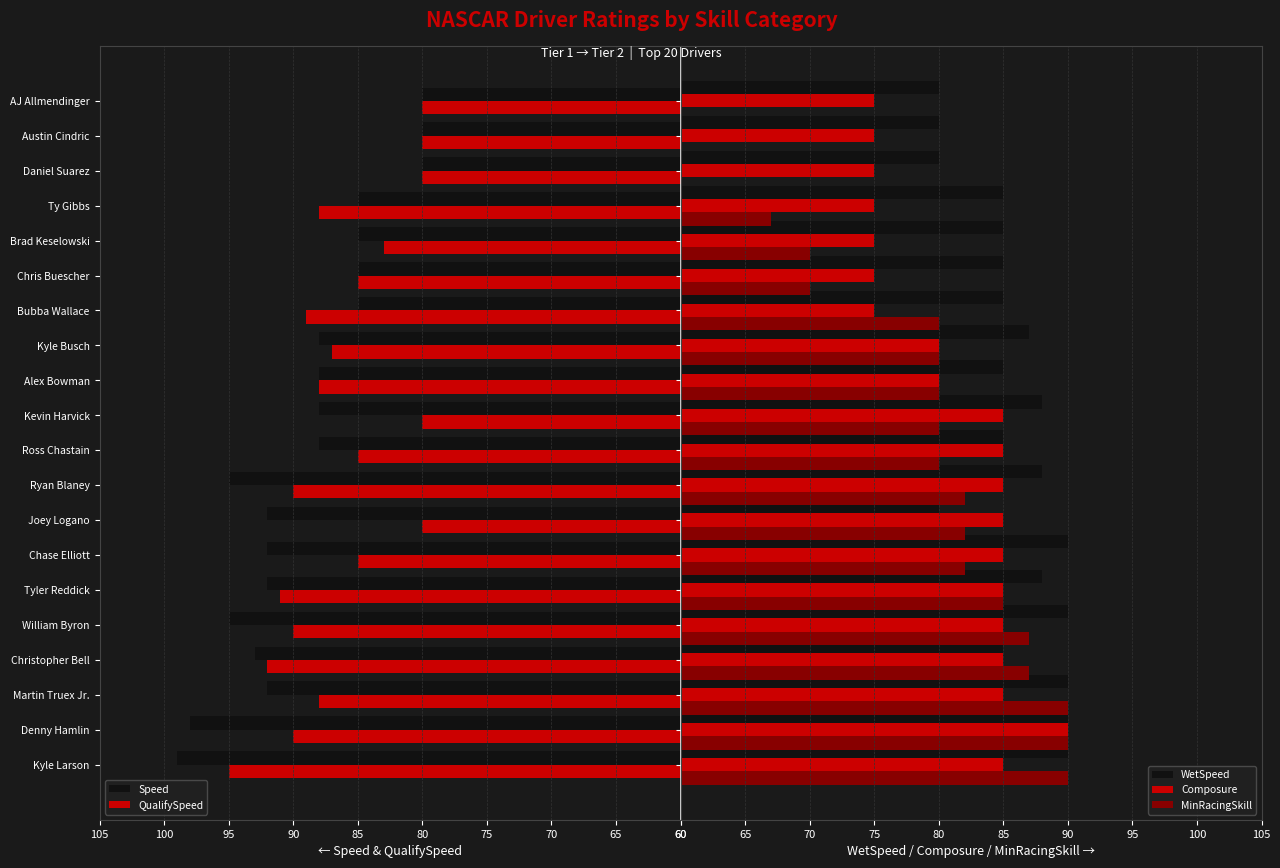

What is the value of the Composure bar at the 3rd from the left?

85